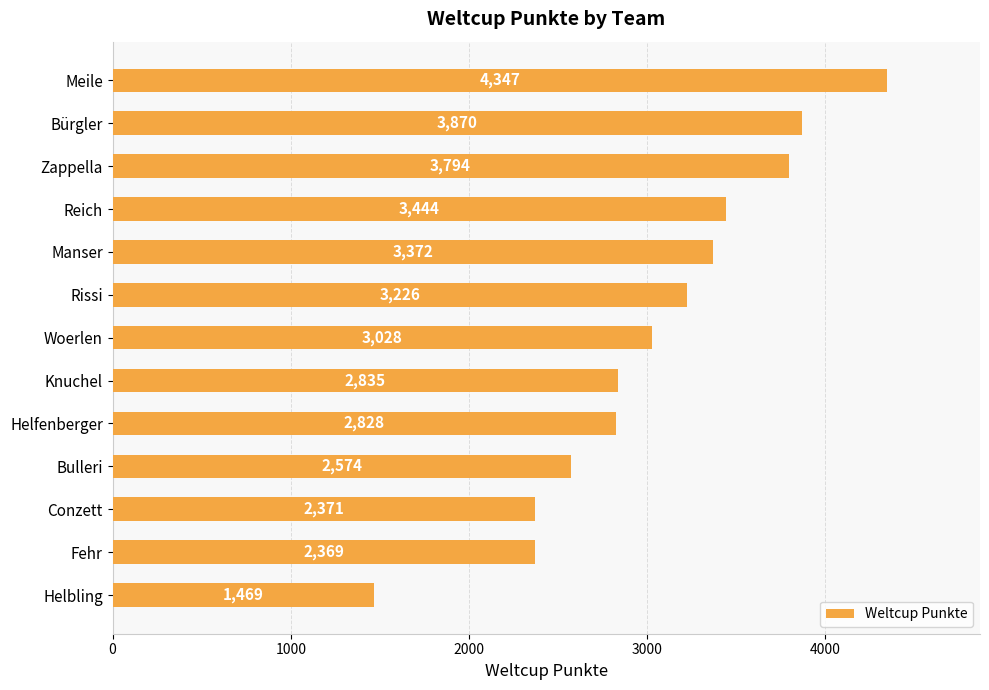

Rank the categories by value from highest to lowest.

Meile, Bürgler, Zappella, Reich, Manser, Rissi, Woerlen, Knuchel, Helfenberger, Bulleri, Conzett, Fehr, Helbling